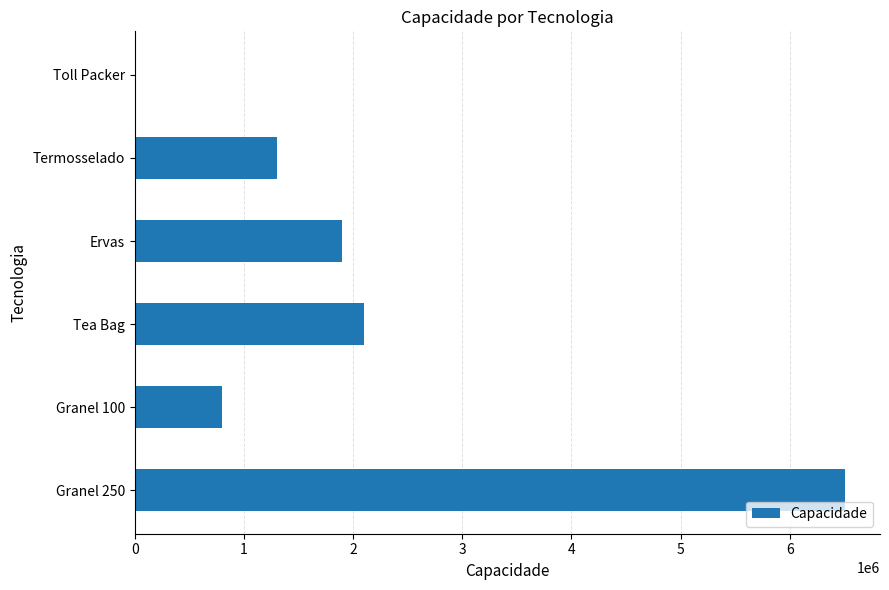

What is the greatest value displayed?

6500000